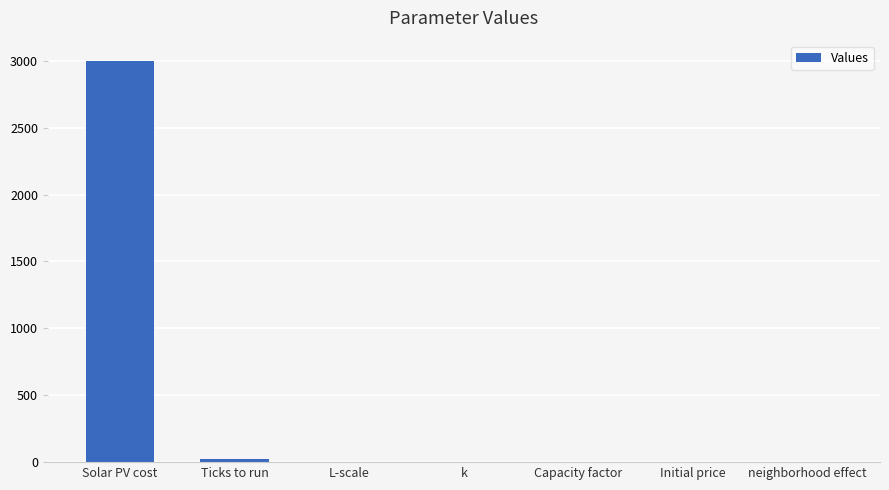

Is it true that the value at L-scale is 1.0?

True